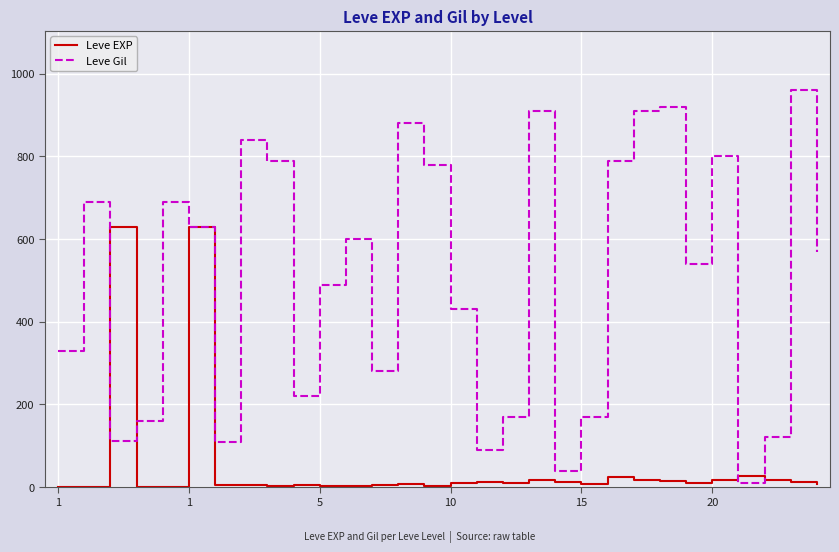

Which series has the largest total across all categories?

Leve Gil